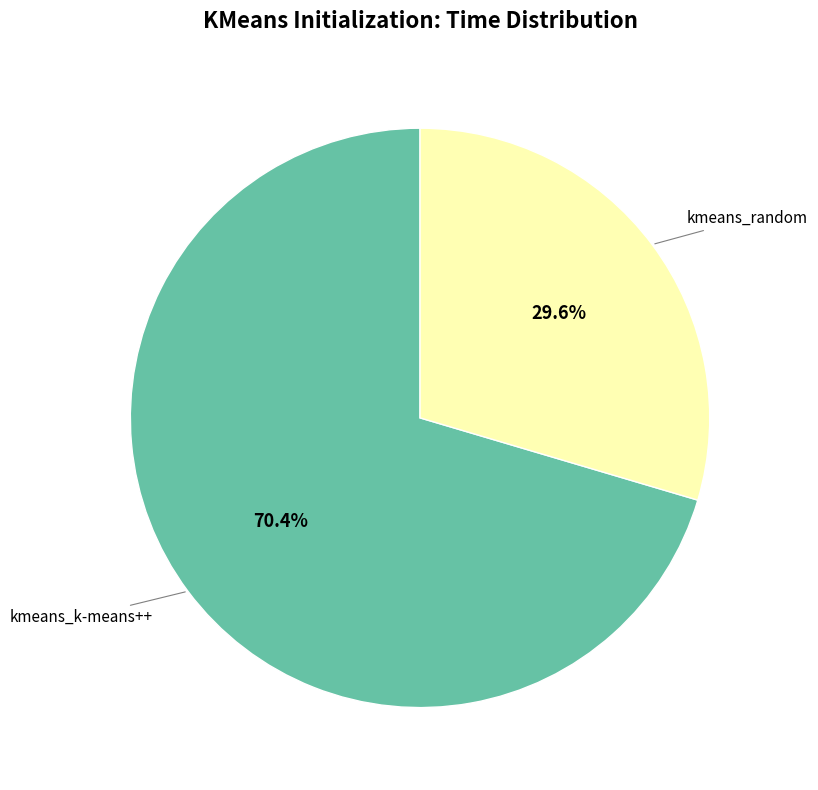

How many segments does this pie chart have?

2